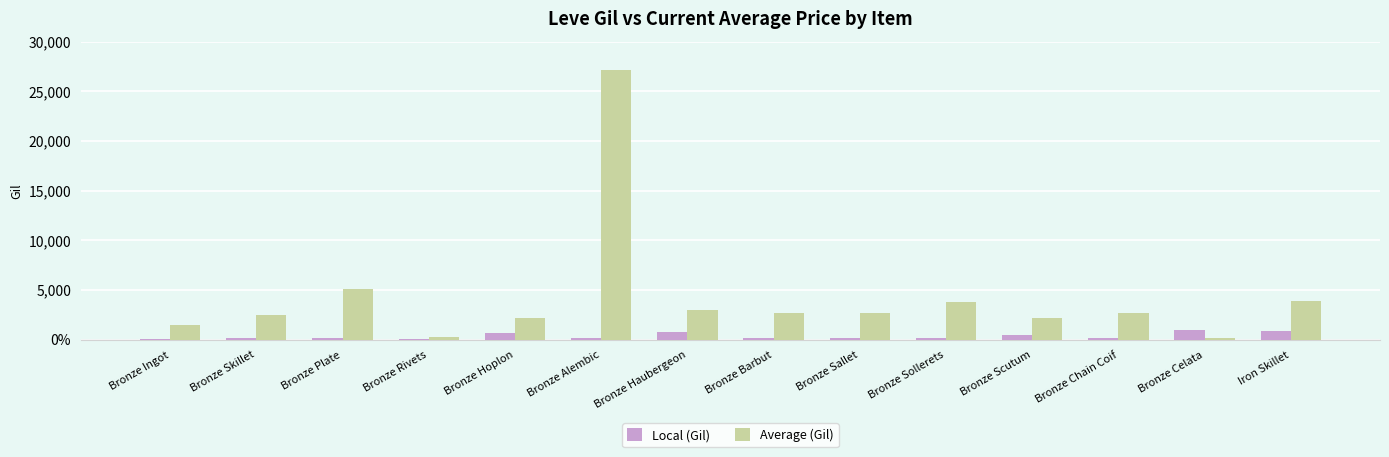

Is it true that Local (Gil) equals 41 at Bronze Rivets?

False